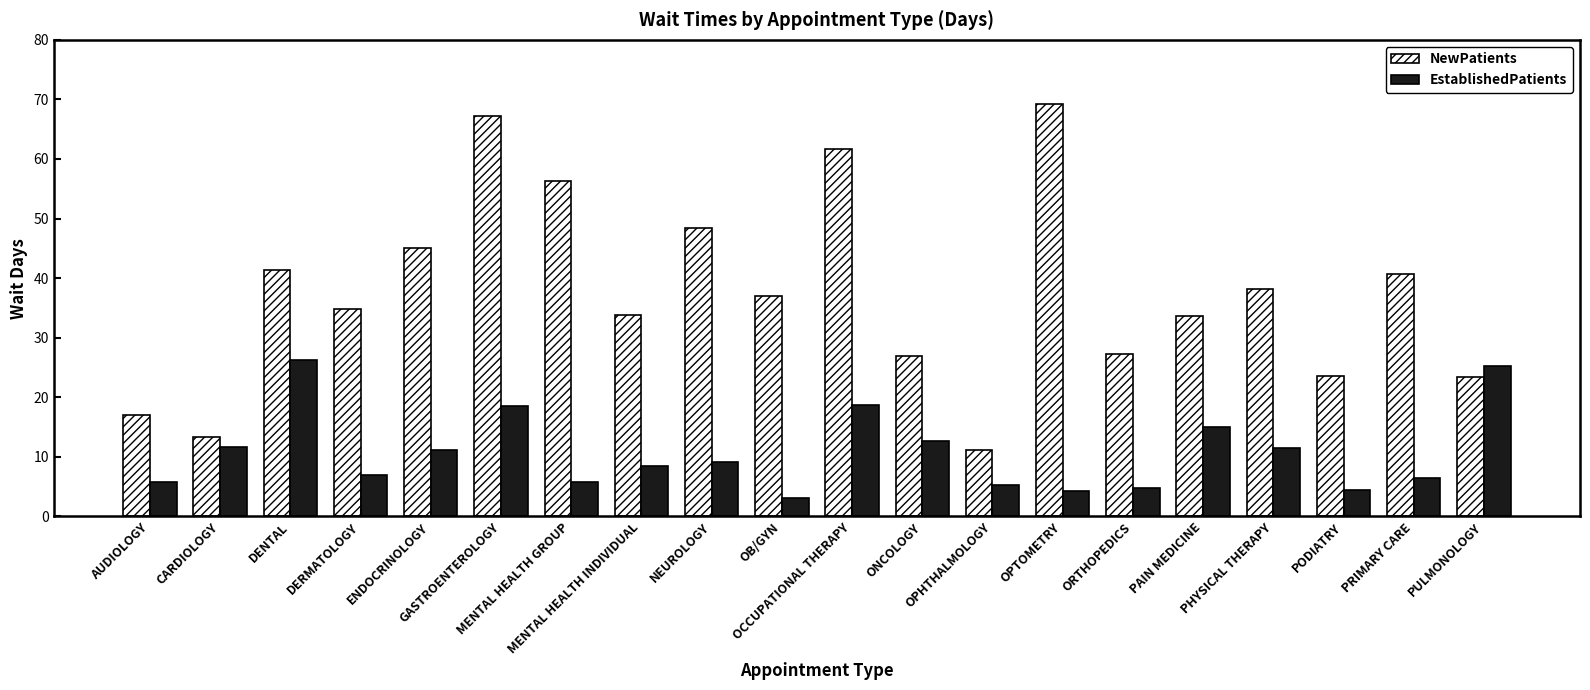

Does the chart contain stacked bars?

No